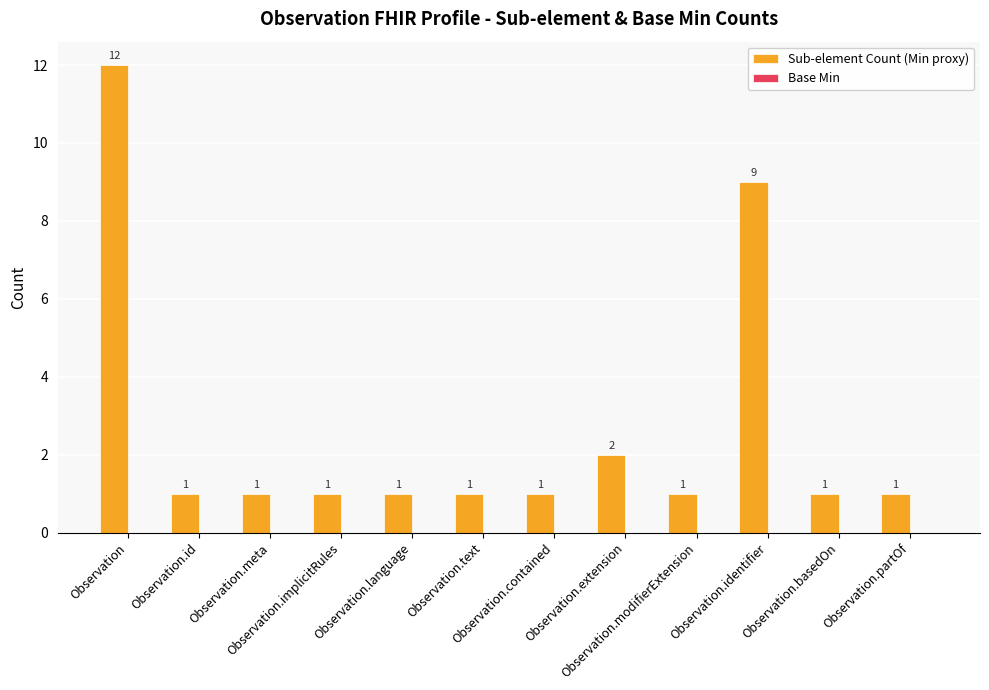

What is the maximum value shown in the chart?

12